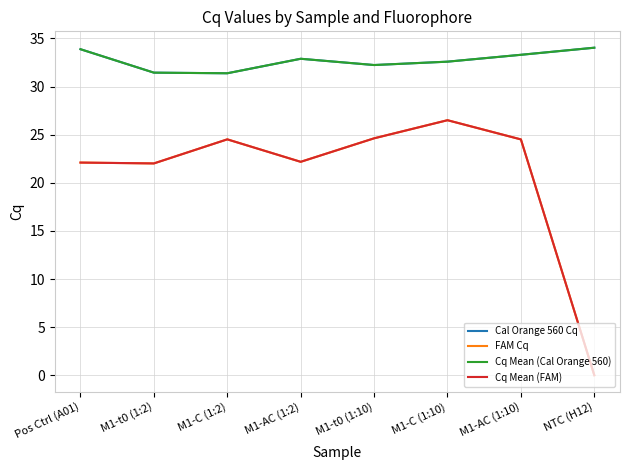

Is this an area chart (filled region under the line)?

No